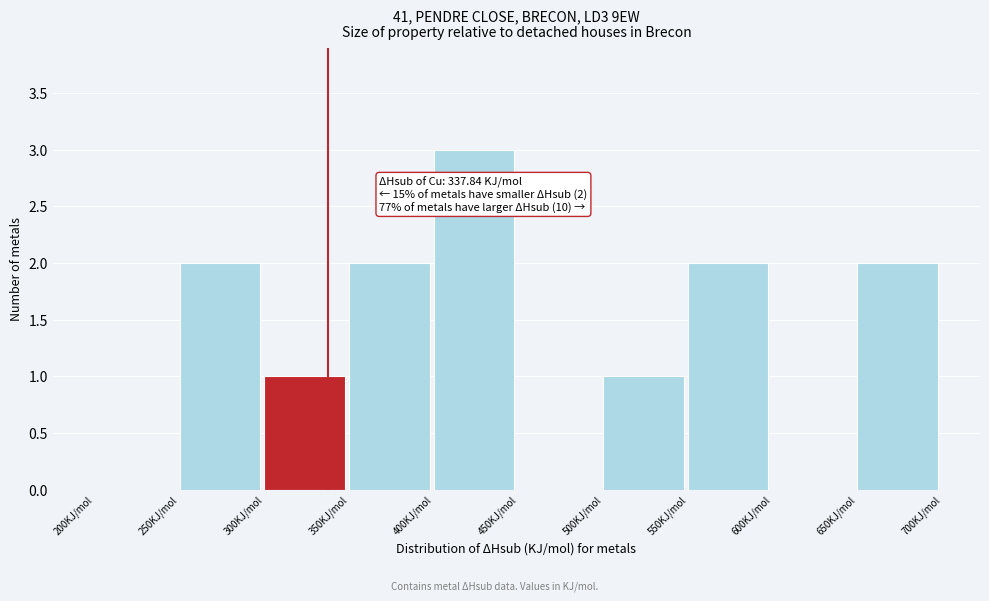

Over which range of the x-axis is the bar tallest?

400 to 450